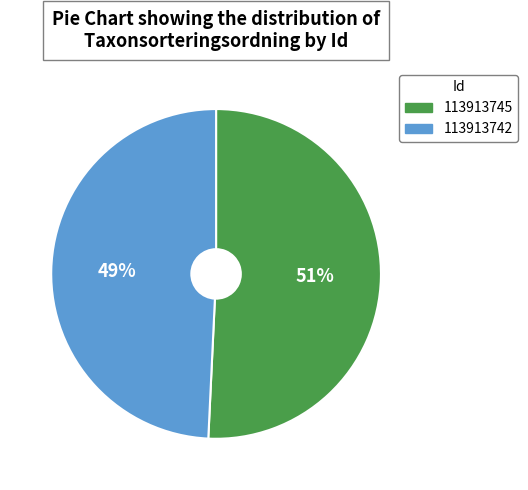

Does any single category account for the majority?

Yes